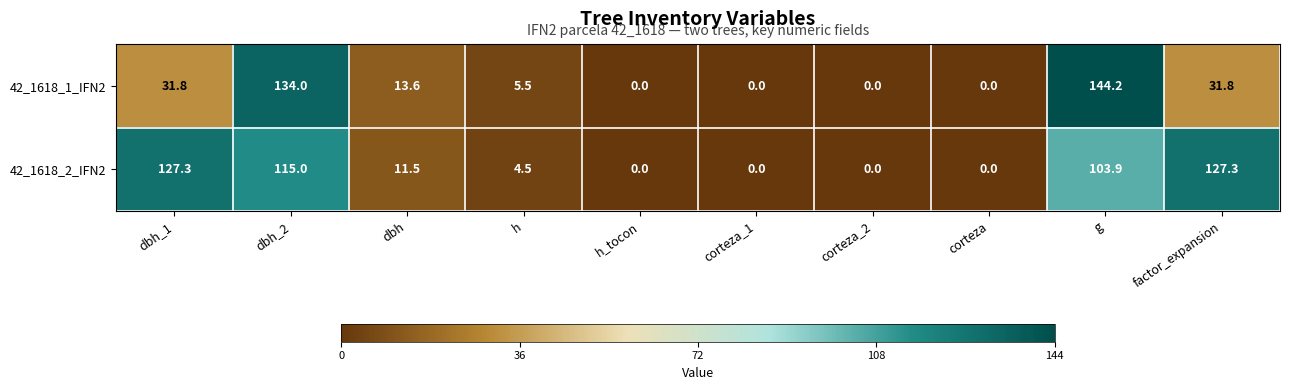

What is the sum of all 42_1618_1_IFN2 values?

360.9